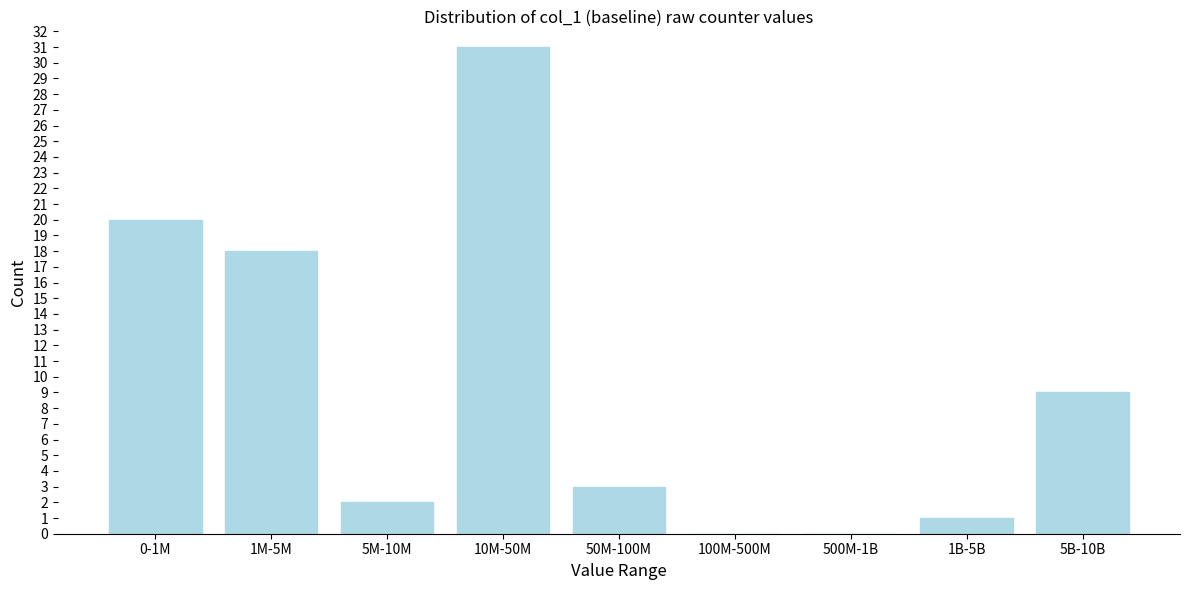

Reading left to right, what are all the values shown in this chart?

0-1M=20	1M-5M=18	5M-10M=2	10M-50M=31	50M-100M=3	100M-500M=0	500M-1B=0	1B-5B=1	5B-10B=9